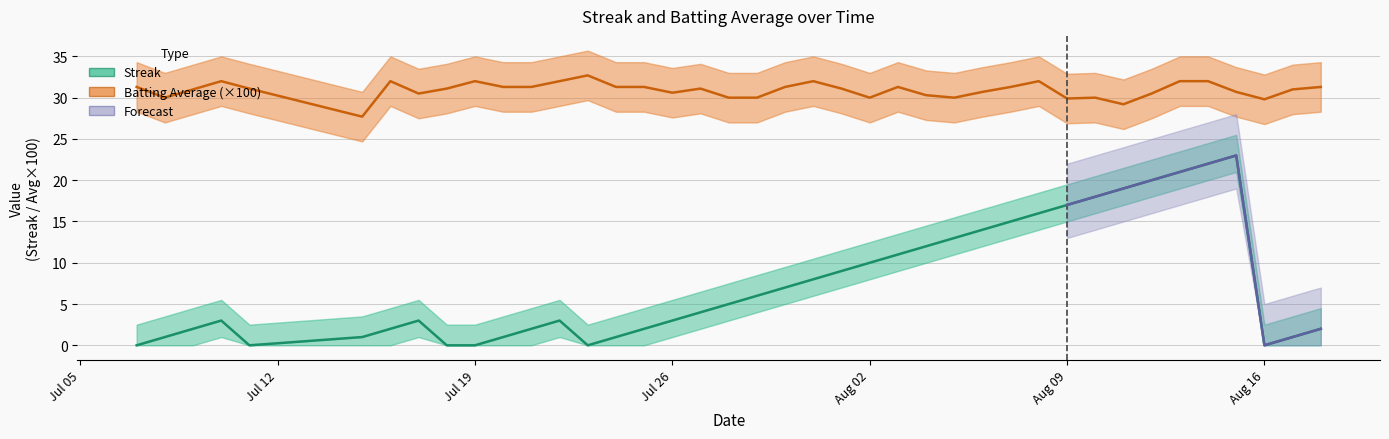

Does the chart display data point markers on the line(s)?

No